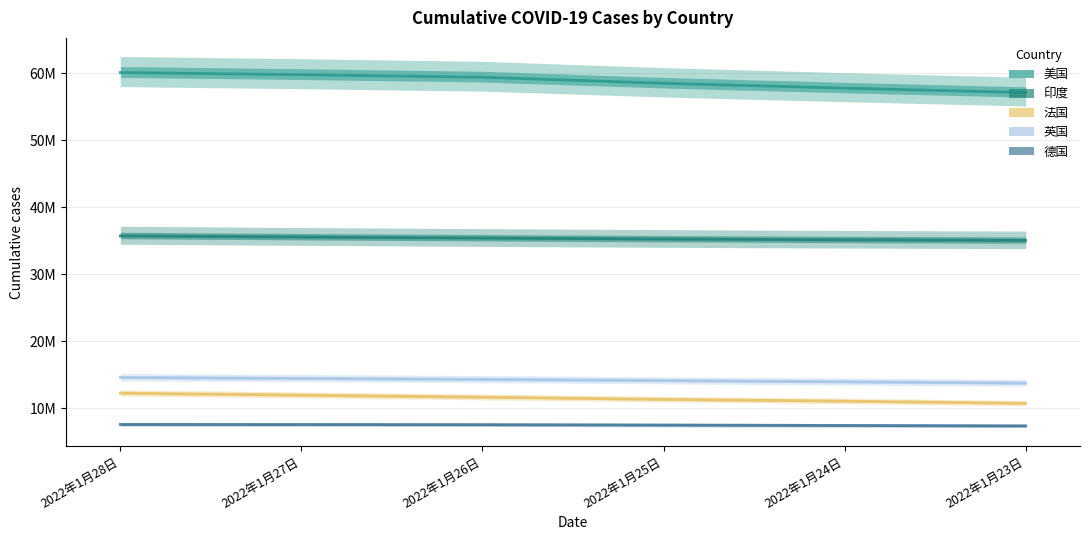

True or false: 印度 and 法国 intersect in this chart.

False